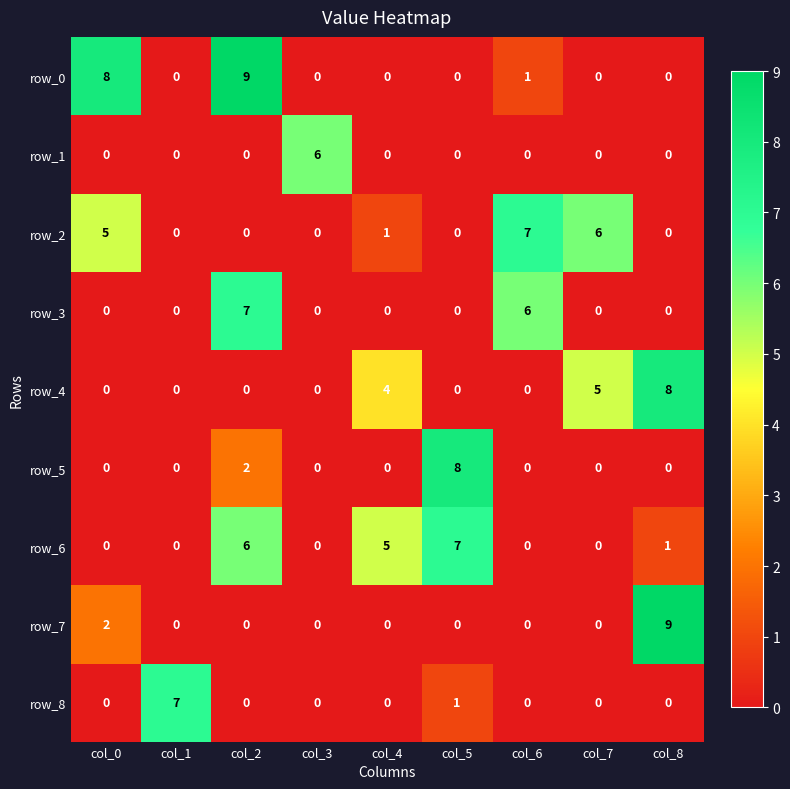

What is the difference between the highest and lowest values at col_7?

6